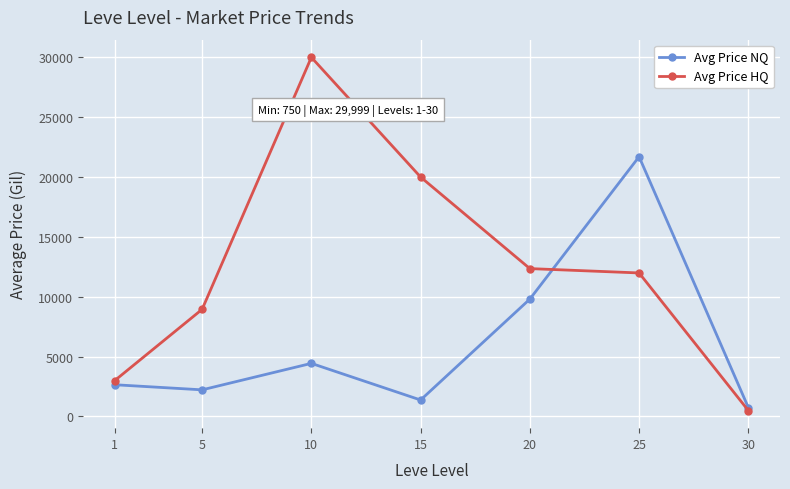

List the series in order of their peak value, lowest first.

Avg Price NQ, Avg Price HQ